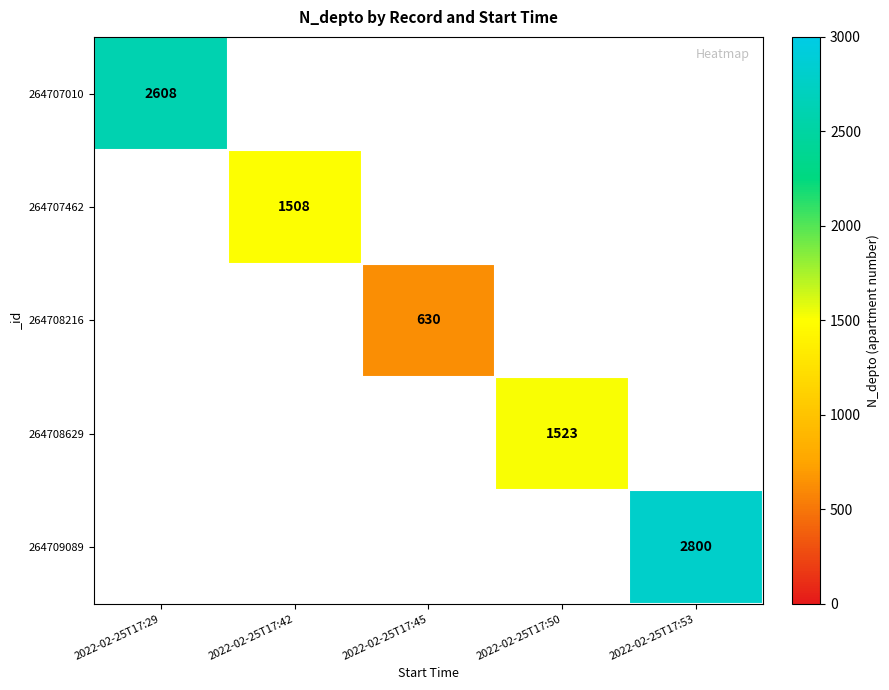

How many categories are shown in the chart?

5